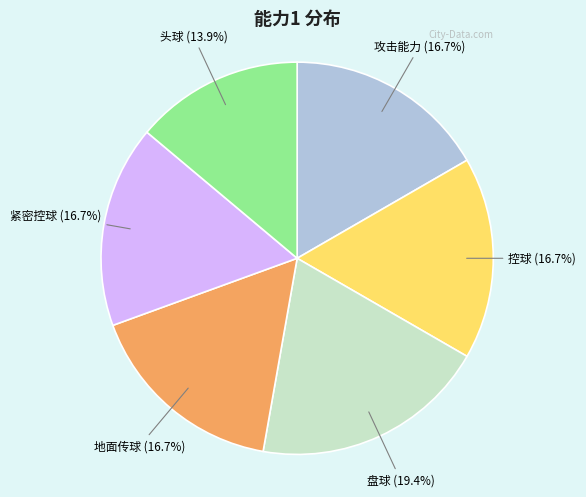

How much of the chart is everything except 攻击能力?

83.3%